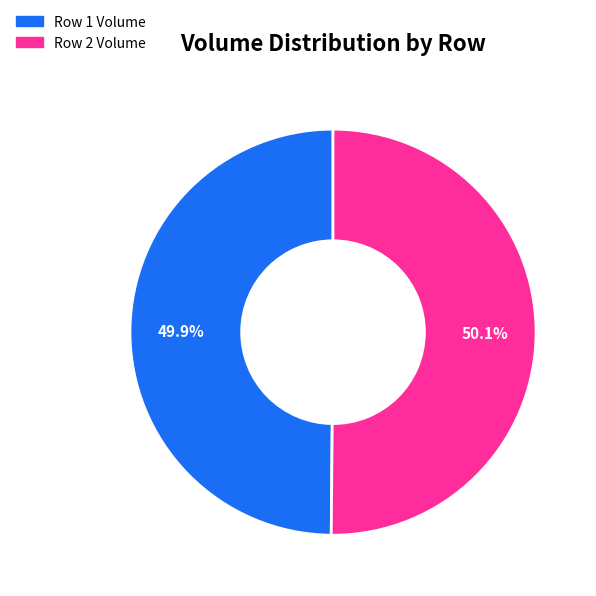

Combined, what portion of the pie is Row 2 Volume and Row 1 Volume?

100.0%